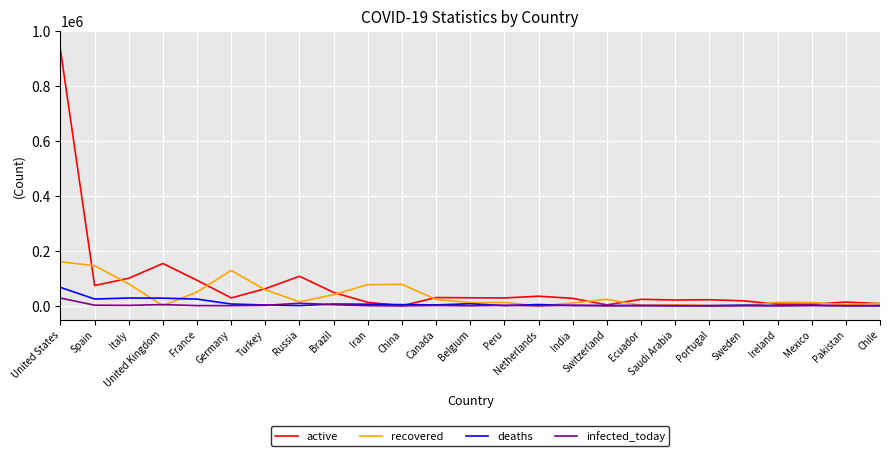

What is the highest value of the deaths series?

67391